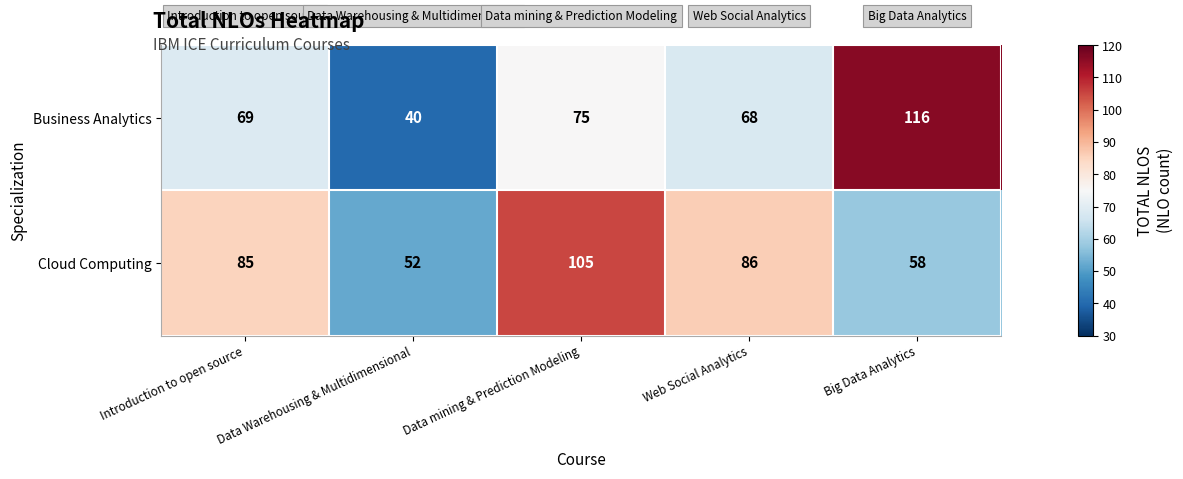

Which series has the widest spread of values?

Business Analytics